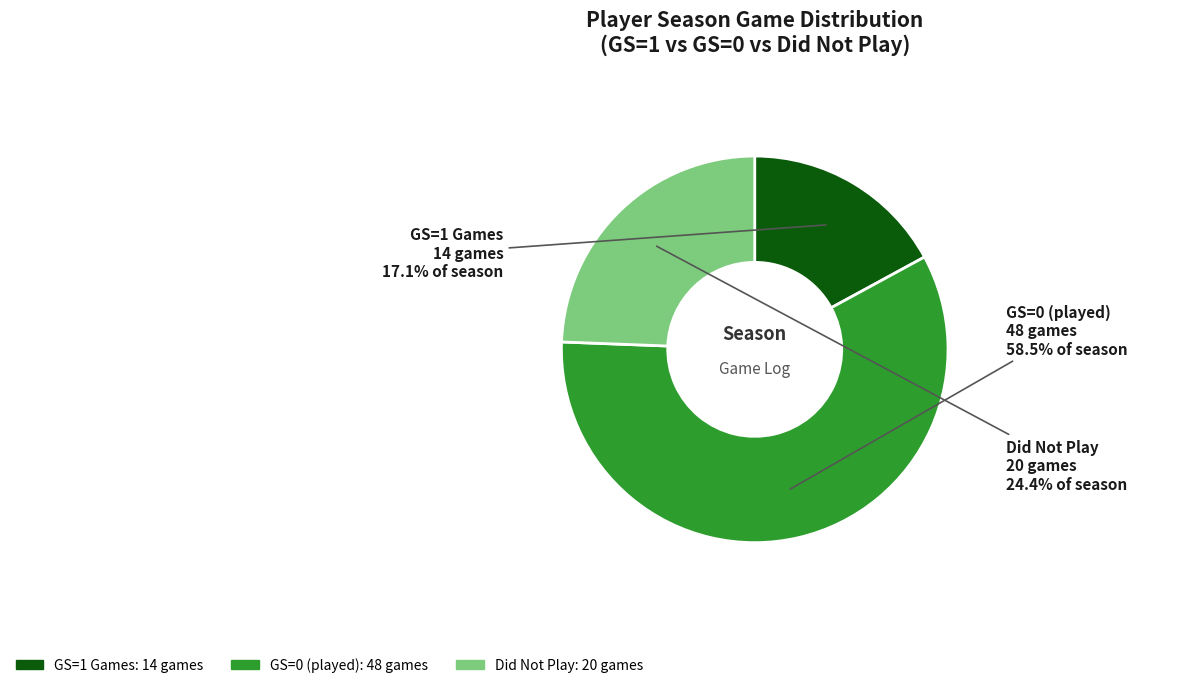

To the nearest percent, what is the average slice percentage?

33%